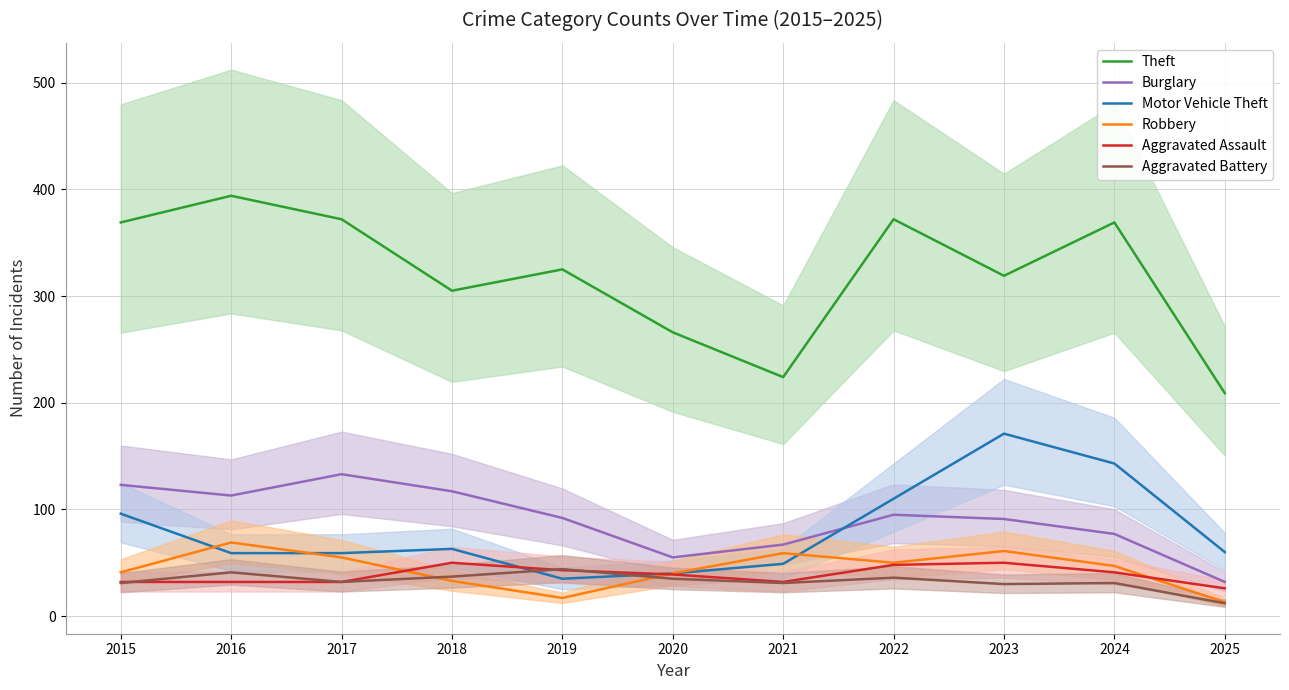

What is the value of the Aggravated Battery point at the 9th from the left?

30